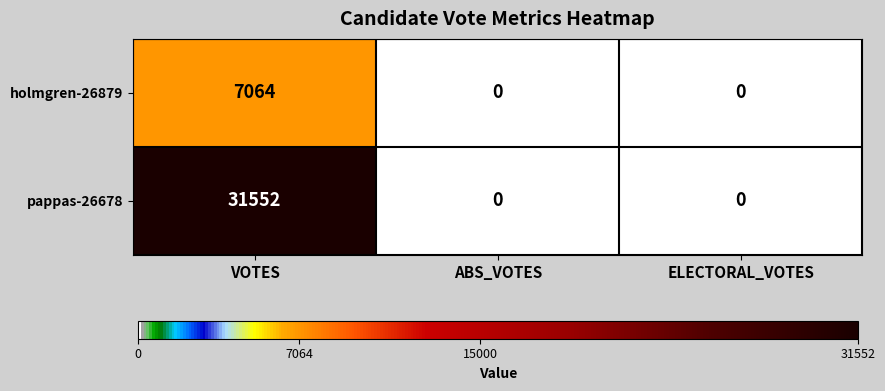

What is the average value of the holmgren-26879 series?

2355